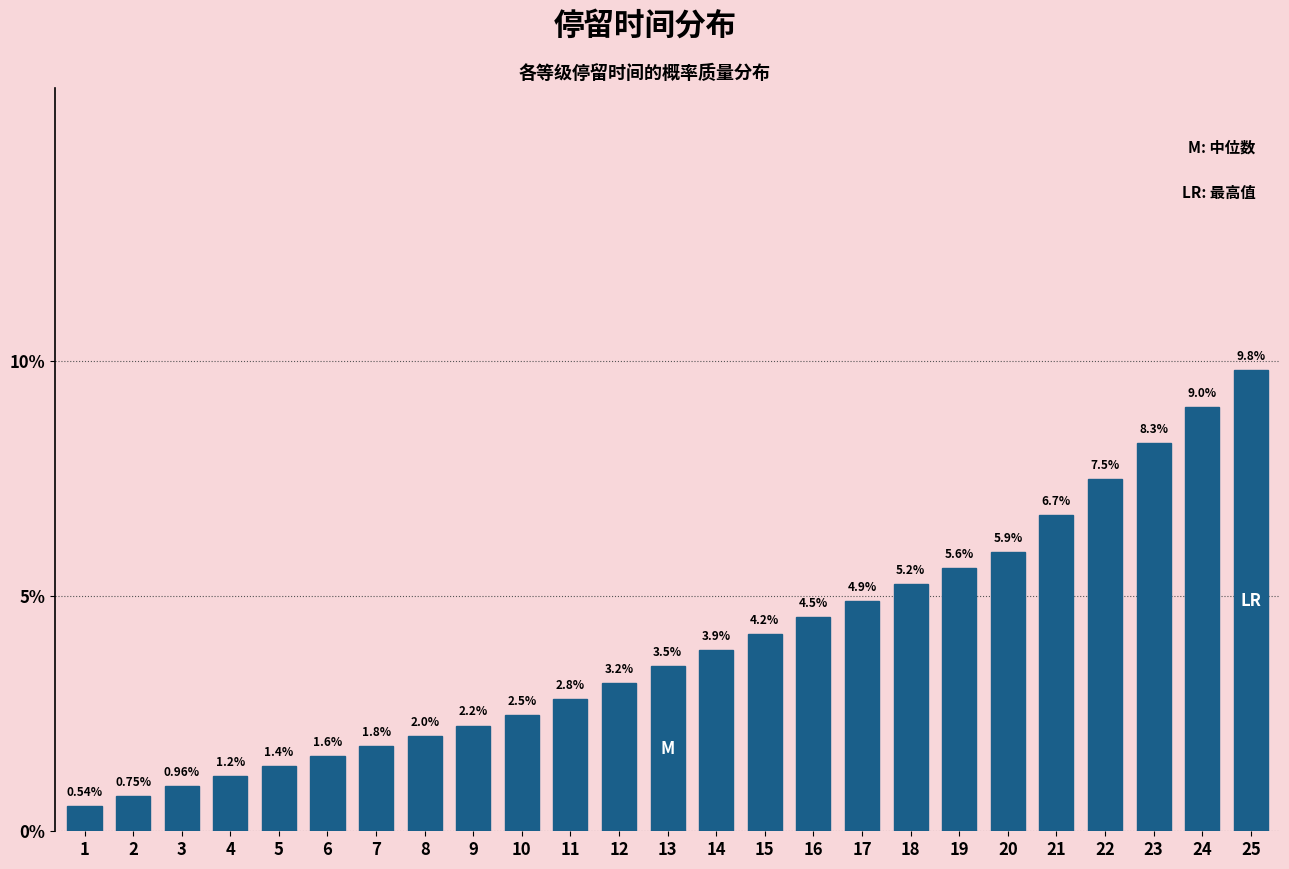

Rank the categories by value from lowest to highest.

1, 2, 3, 4, 5, 6, 7, 8, 9, 10, 11, 12, 13, 14, 15, 16, 17, 18, 19, 20, 21, 22, 23, 24, 25